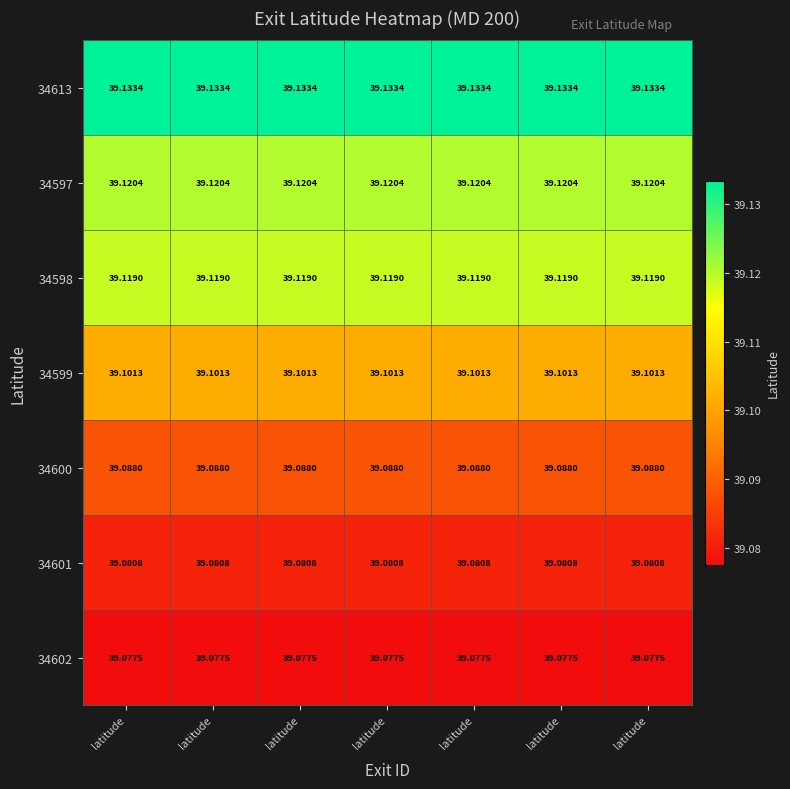

Reading left to right, extract all data points from this chart.

34613: latitude=39.1	latitude=39.1	latitude=39.1	latitude=39.1	latitude=39.1	latitude=39.1	latitude=39.1
34597: latitude=39.1	latitude=39.1	latitude=39.1	latitude=39.1	latitude=39.1	latitude=39.1	latitude=39.1
34598: latitude=39.1	latitude=39.1	latitude=39.1	latitude=39.1	latitude=39.1	latitude=39.1	latitude=39.1
34599: latitude=39.1	latitude=39.1	latitude=39.1	latitude=39.1	latitude=39.1	latitude=39.1	latitude=39.1
34600: latitude=39.1	latitude=39.1	latitude=39.1	latitude=39.1	latitude=39.1	latitude=39.1	latitude=39.1
34601: latitude=39.1	latitude=39.1	latitude=39.1	latitude=39.1	latitude=39.1	latitude=39.1	latitude=39.1
34602: latitude=39.1	latitude=39.1	latitude=39.1	latitude=39.1	latitude=39.1	latitude=39.1	latitude=39.1